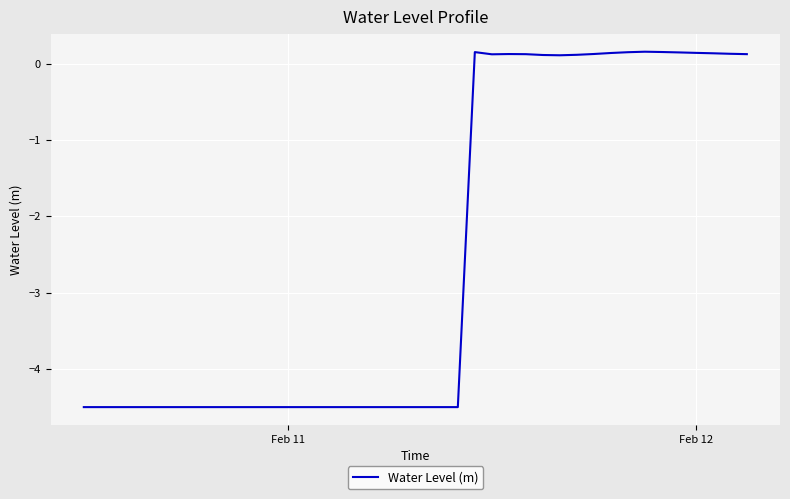

What is the smallest value displayed?

-4.5